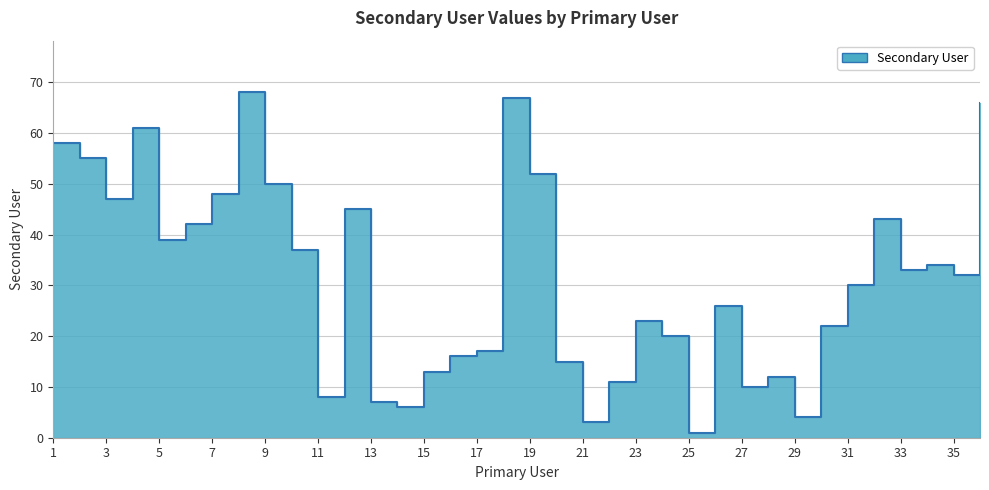

List the labels in order of value, smallest first.

25, 21, 29, 14, 13, 11, 27, 22, 28, 15, 20, 16, 17, 24, 30, 23, 26, 31, 35, 33, 34, 10, 5, 6, 32, 12, 3, 7, 9, 19, 2, 1, 4, 36, 18, 8